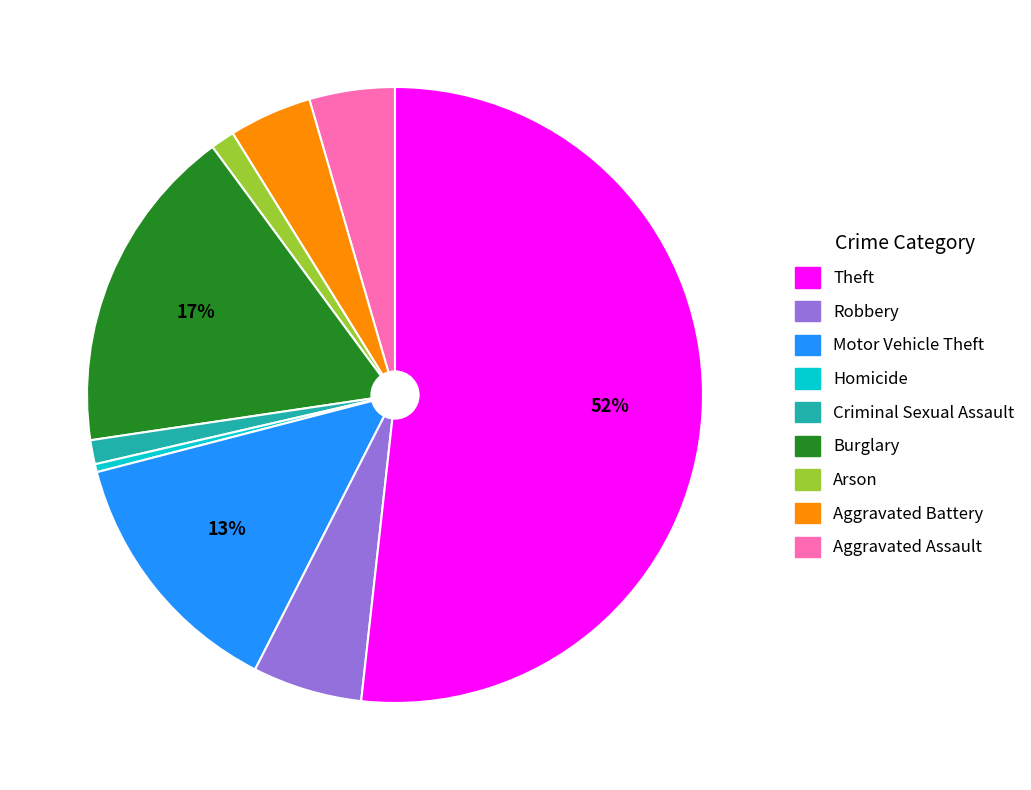

To the nearest percent, what is the average slice percentage?

11%